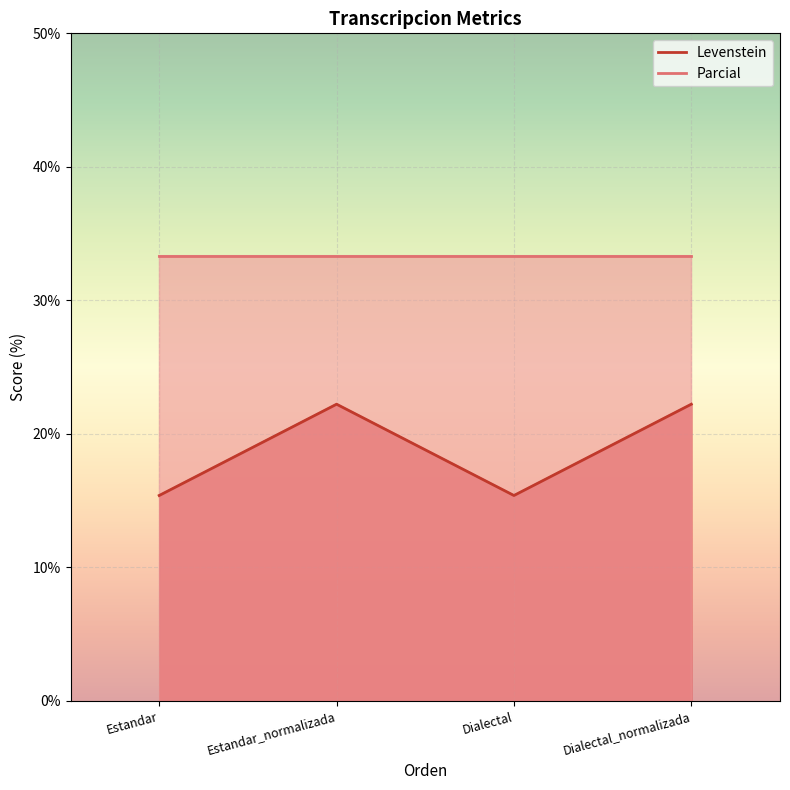

What is the change in value from Estandar to Estandar_normalizada?

+6.8